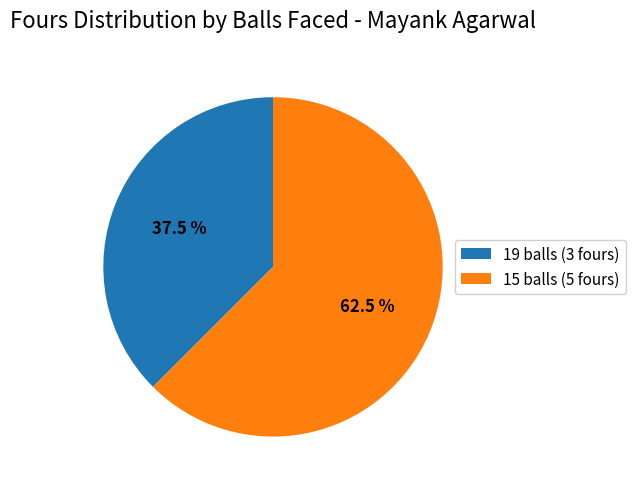

Rank the categories by value from highest to lowest.

15 balls (5 fours), 19 balls (3 fours)